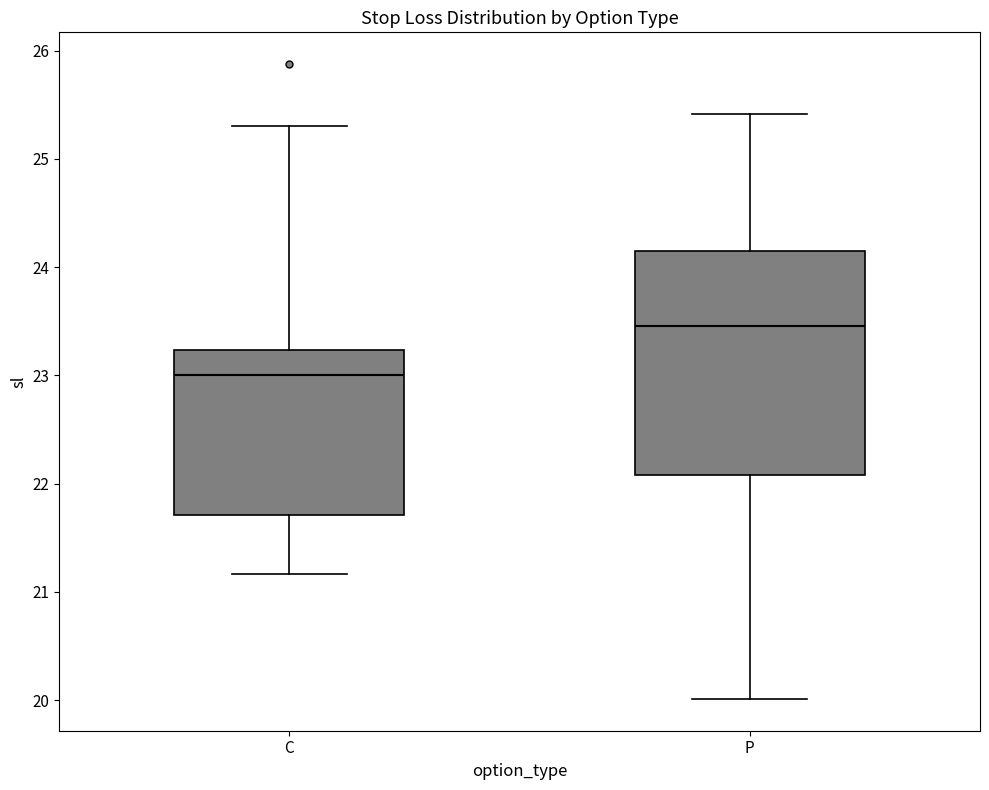

Reading left to right, transcribe this box plot: for each box, give where its median line is, the range the box spans, and where its two whiskers end, as read against the y-axis. The values are not printed on the chart, so give them approximately, as read against the axis.

C: median 23.0, box 21.7 to 23.2, whiskers 21.2 to 25.3
P: median 23.5, box 22.1 to 24.2, whiskers 20.0 to 25.4